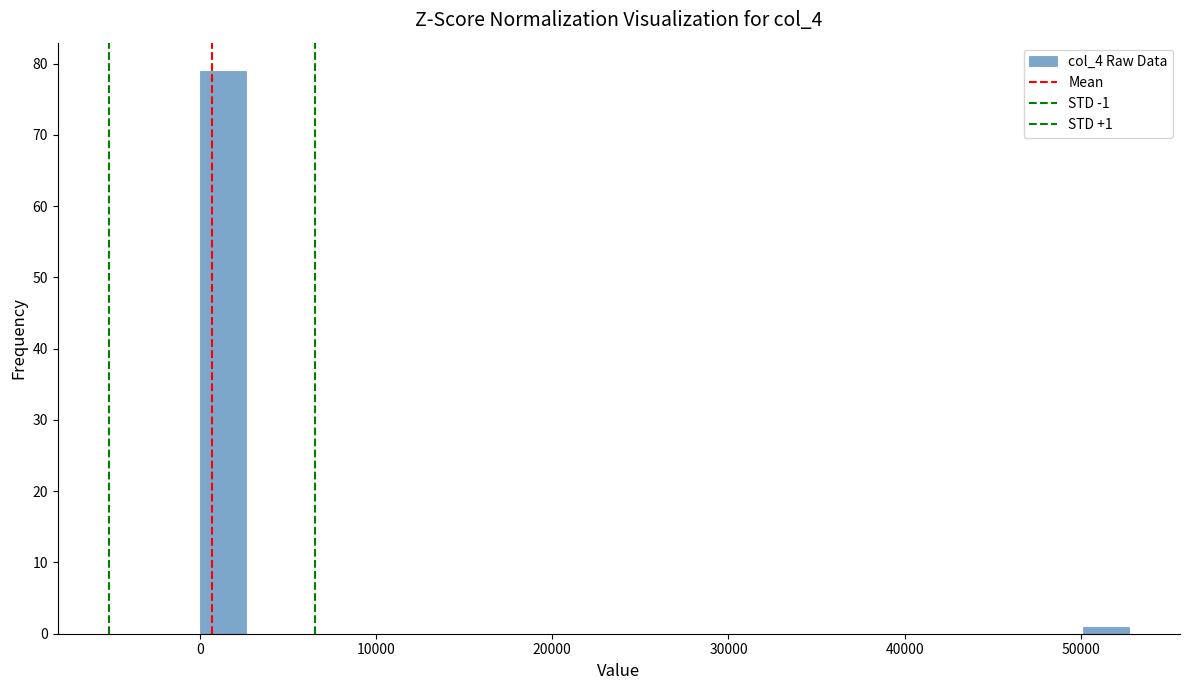

Around what value on the x-axis is the tallest bar? Give the approximate position of its centre, as read against the axis.

1000